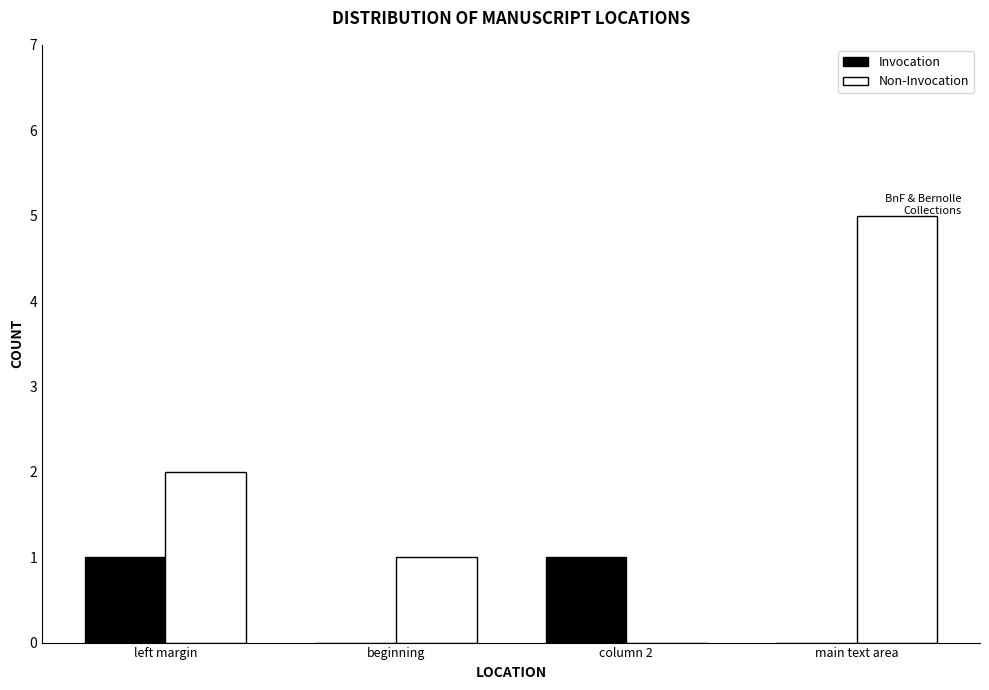

Which series has the largest total across all categories?

Non-Invocation